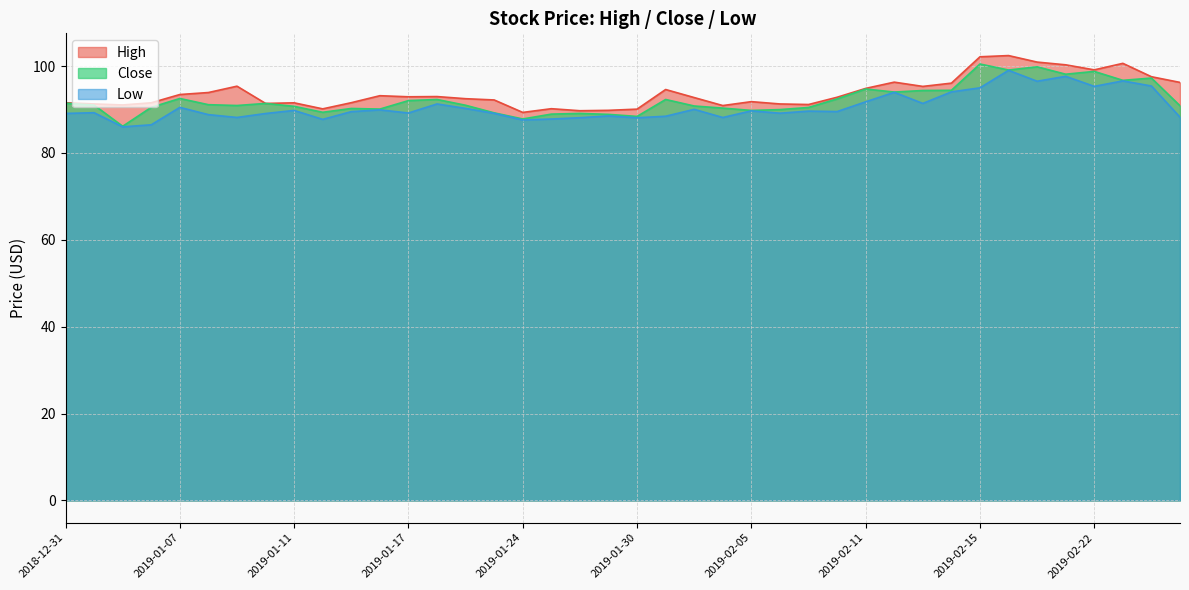

What is the smallest value displayed?

86.0